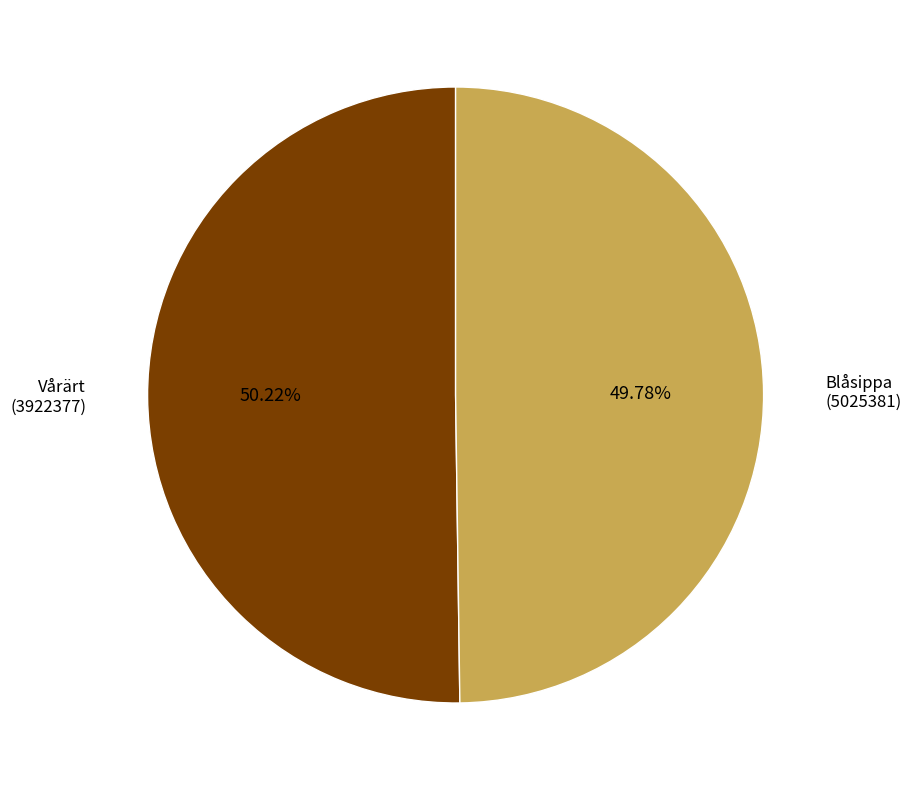

Do Vårärt (3922377) and Blåsippa (5025381) together represent more than half of the pie?

Yes